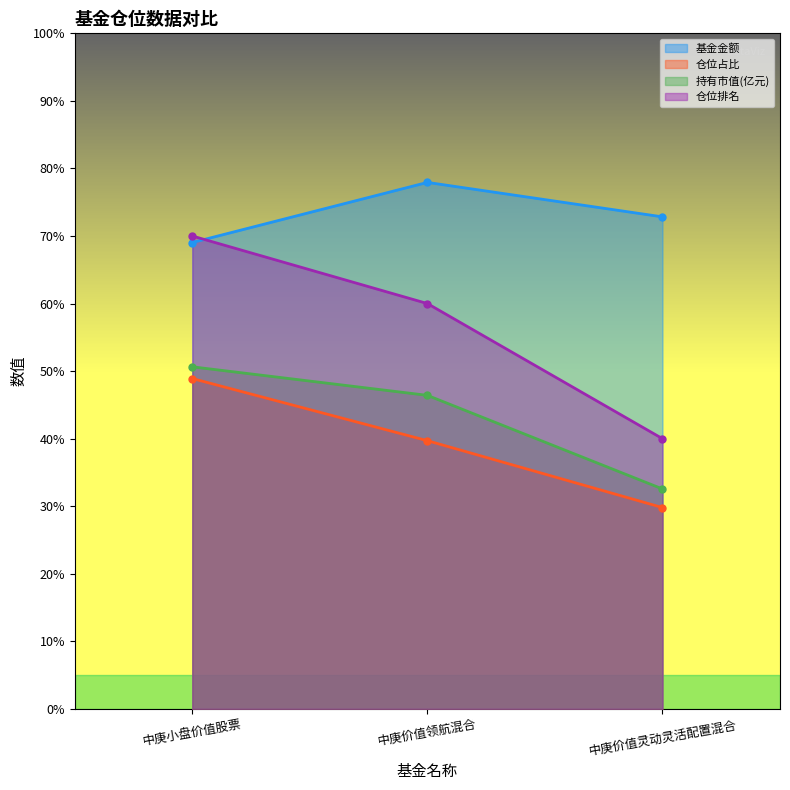

Between 中庚价值领航混合 and 中庚小盘价值股票, which is larger?

中庚价值领航混合